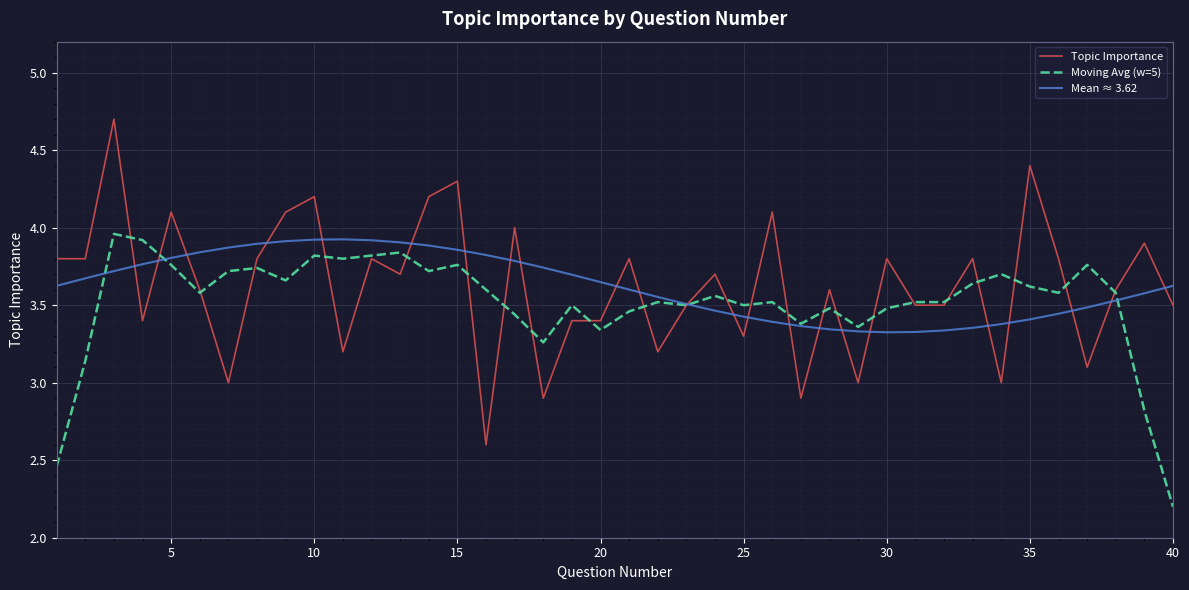

True or false: Moving Avg (w=5) has more than 1 interior local peaks.

True